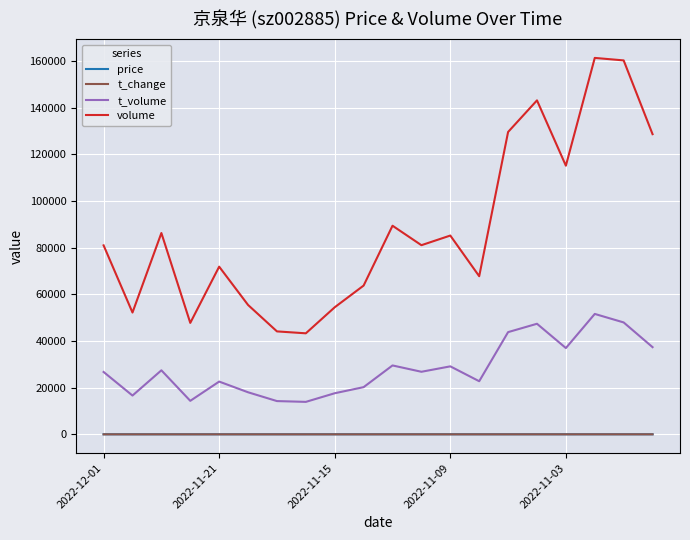

Which series has the widest spread of values?

volume